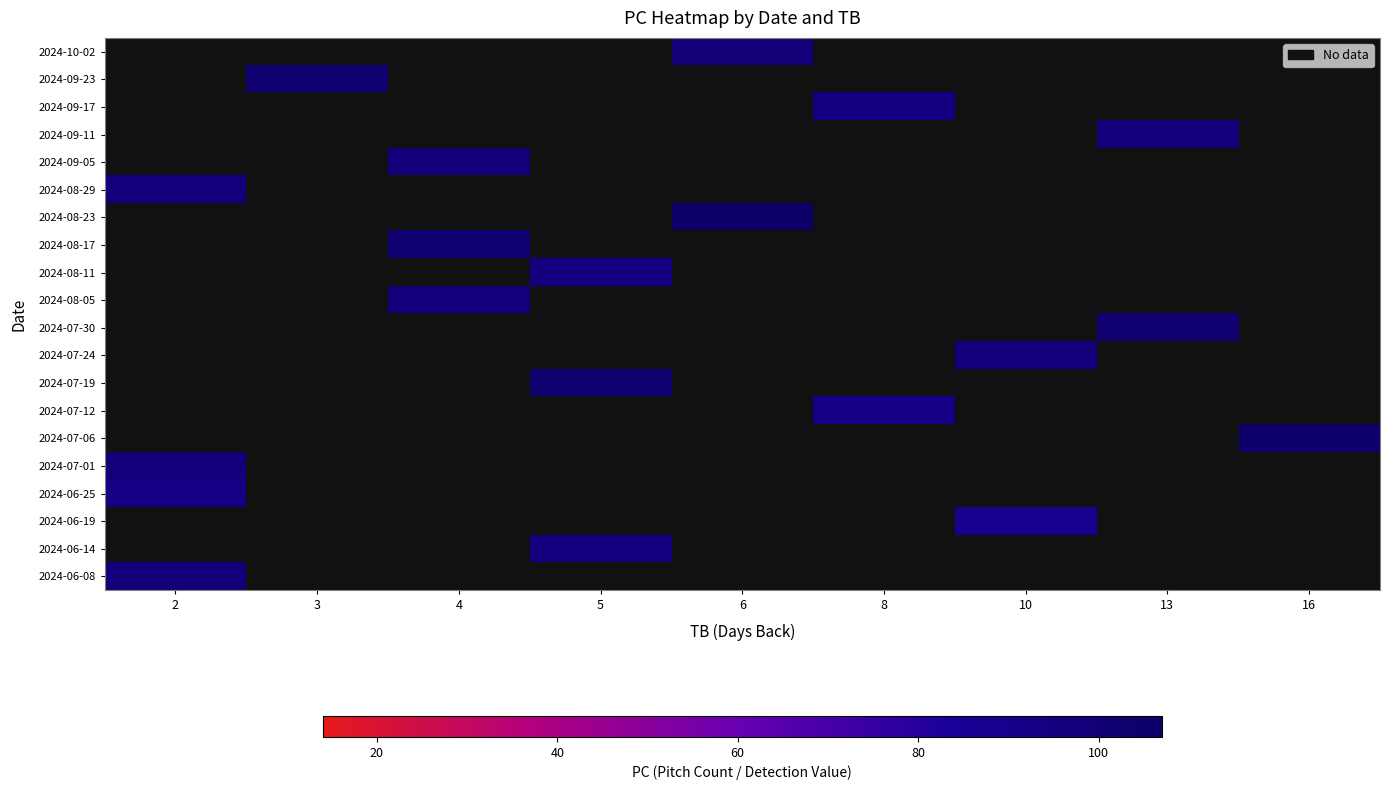

Rank the series by their maximum value, from lowest to highest.

2024-06-25, 2024-06-19, 2024-06-14, 2024-06-08, 2024-10-02, 2024-09-23, 2024-09-17, 2024-09-11, 2024-09-05, 2024-08-29, 2024-08-23, 2024-08-17, 2024-08-11, 2024-08-05, 2024-07-30, 2024-07-24, 2024-07-19, 2024-07-12, 2024-07-06, 2024-07-01